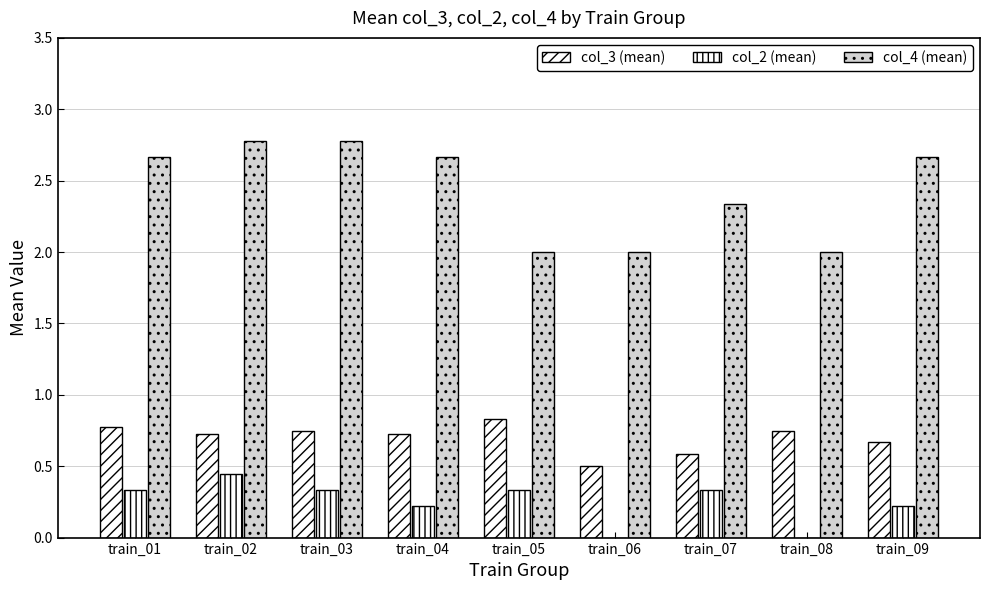

Are the bars grouped side by side (vs. stacked)?

Yes